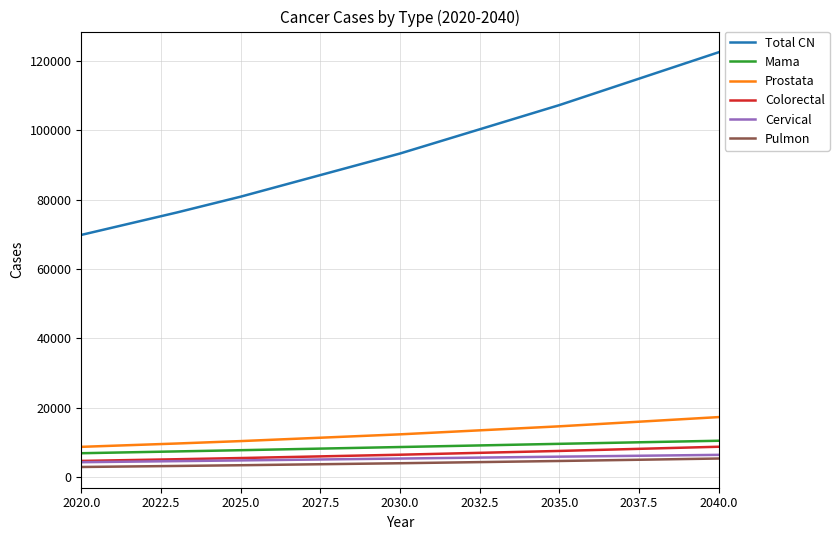

True or false: Total CN and Prostata cross at least once.

False